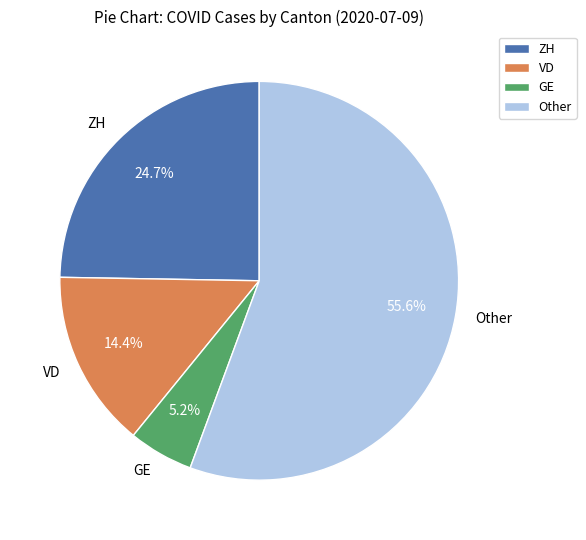

What percentage do Other and GE together represent?

60.9%